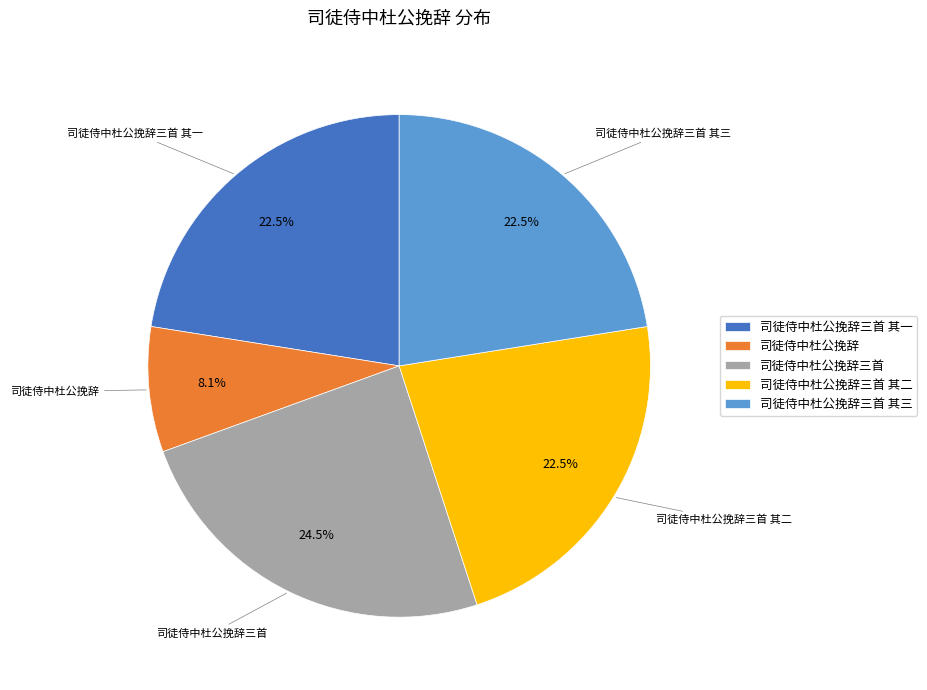

Is 司徒侍中杜公挽辞三首 the majority of the pie?

No